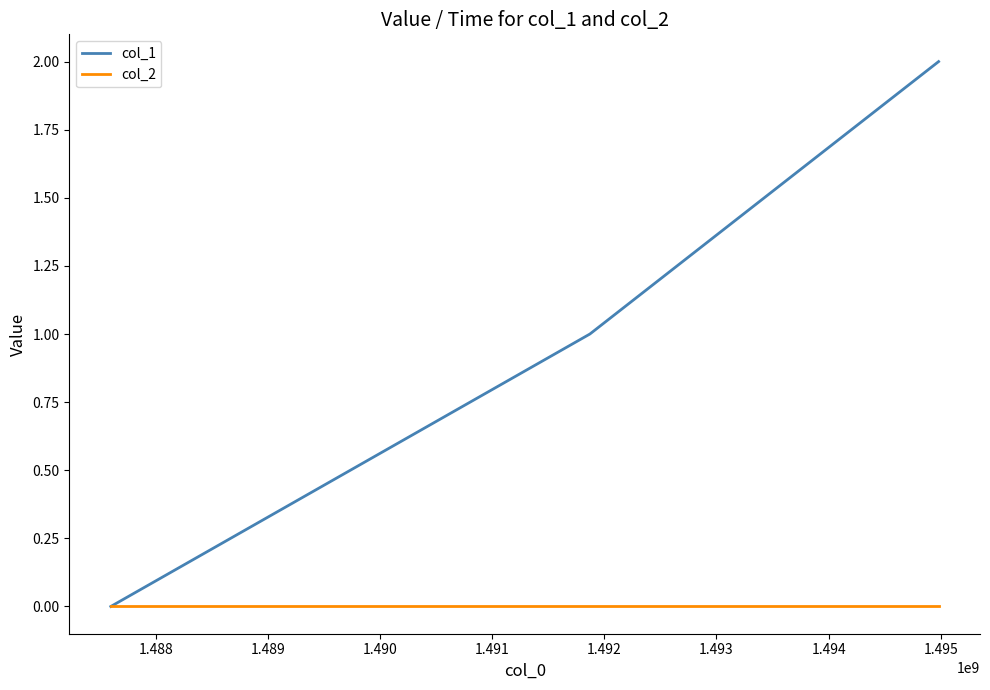

Count the number of categories in the chart.

3